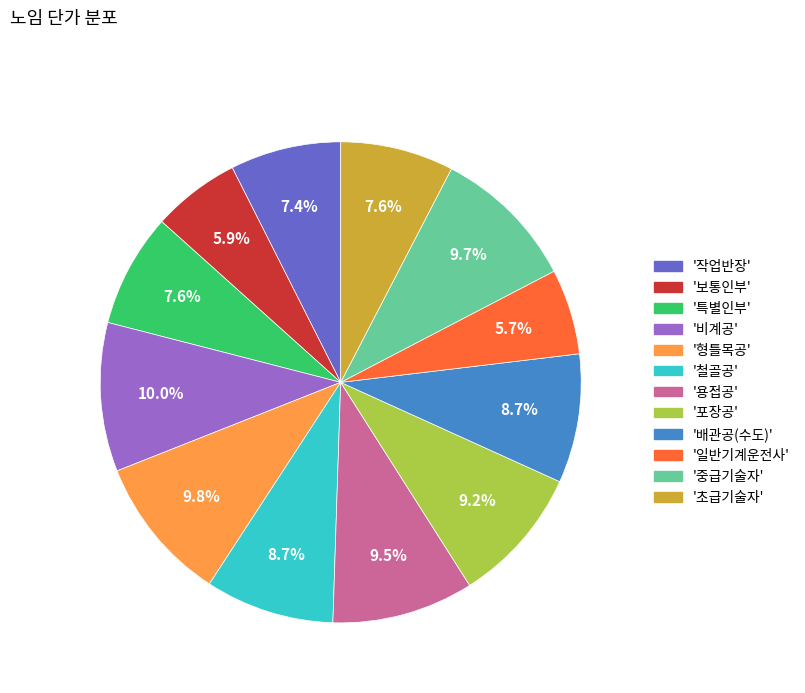

Is there a majority slice in this chart?

No